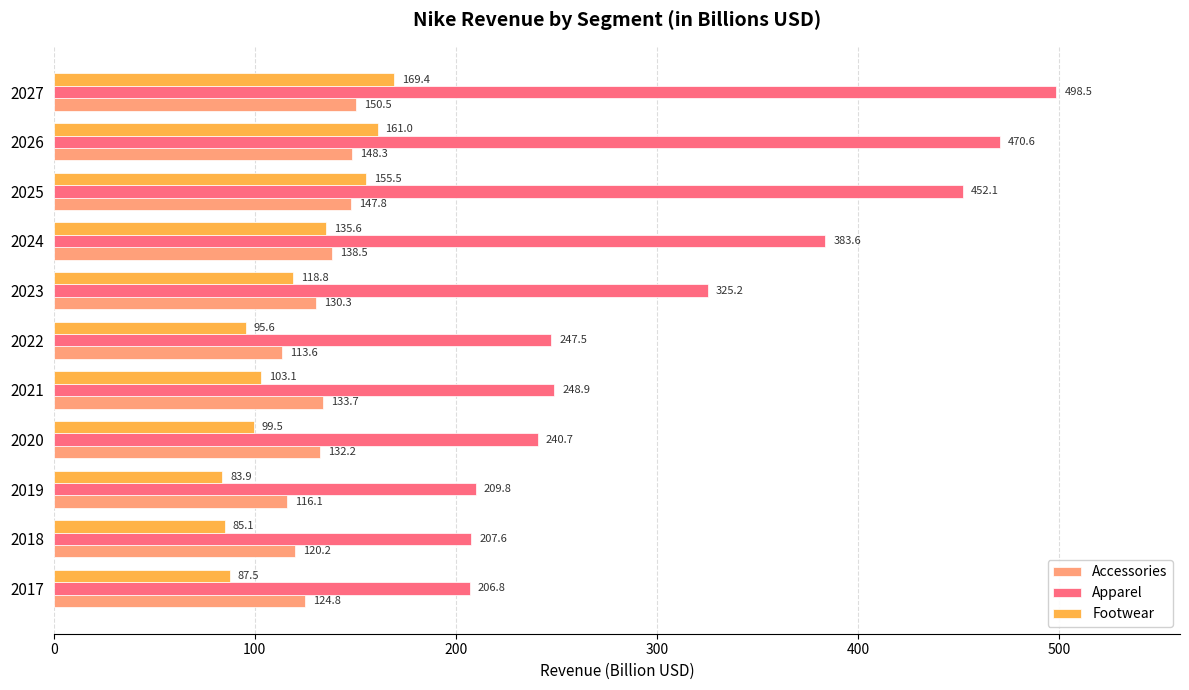

At 2024, list the series in order from smallest to largest.

Footwear, Accessories, Apparel